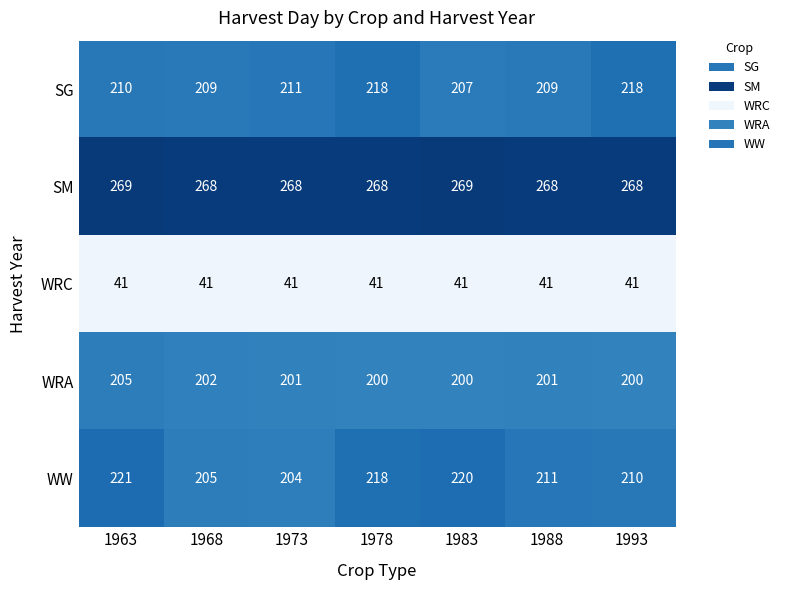

What is the sum of the WW values at 1968 and 1988?

416